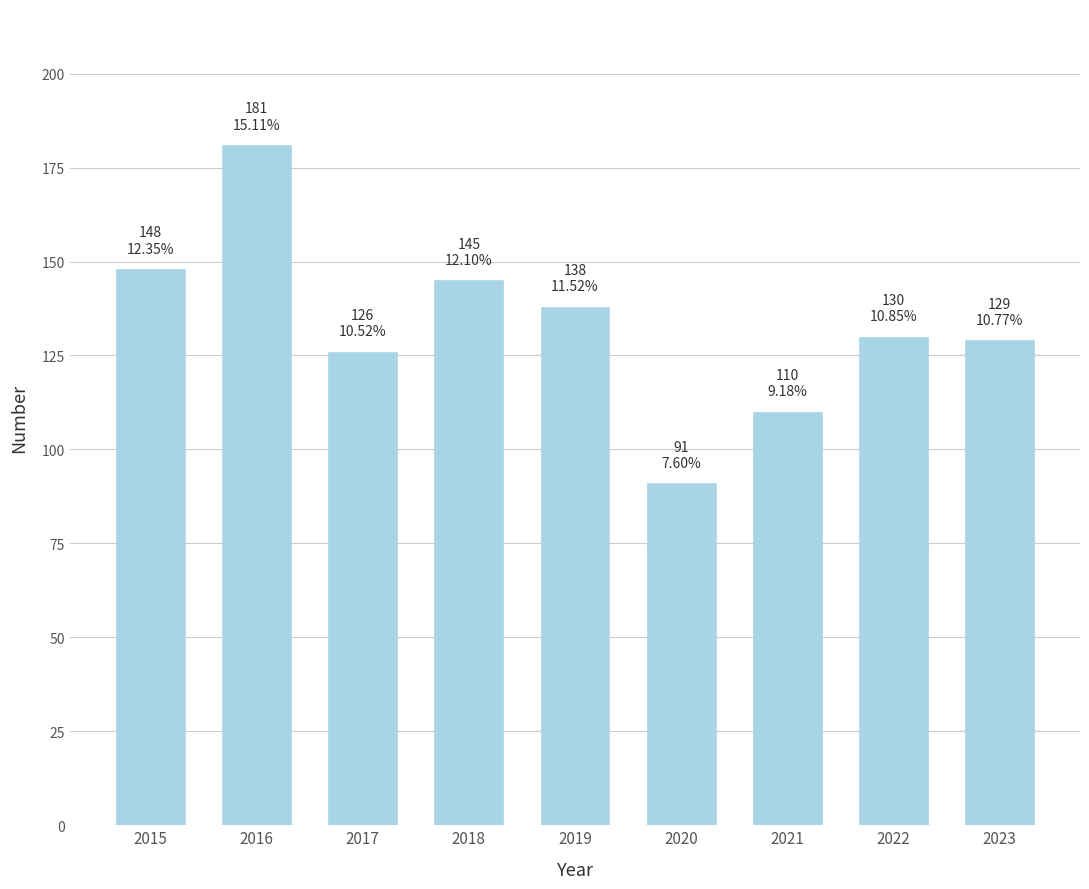

What is the change in value from 2018 to 2020?

-54